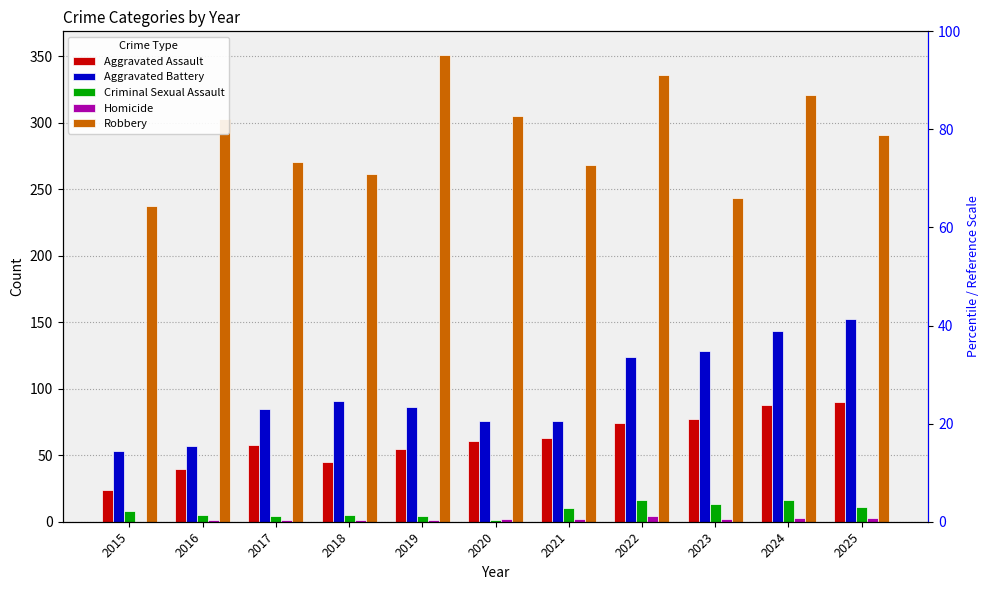

The value of Aggravated Assault at 2020 is 85. True or false?

False